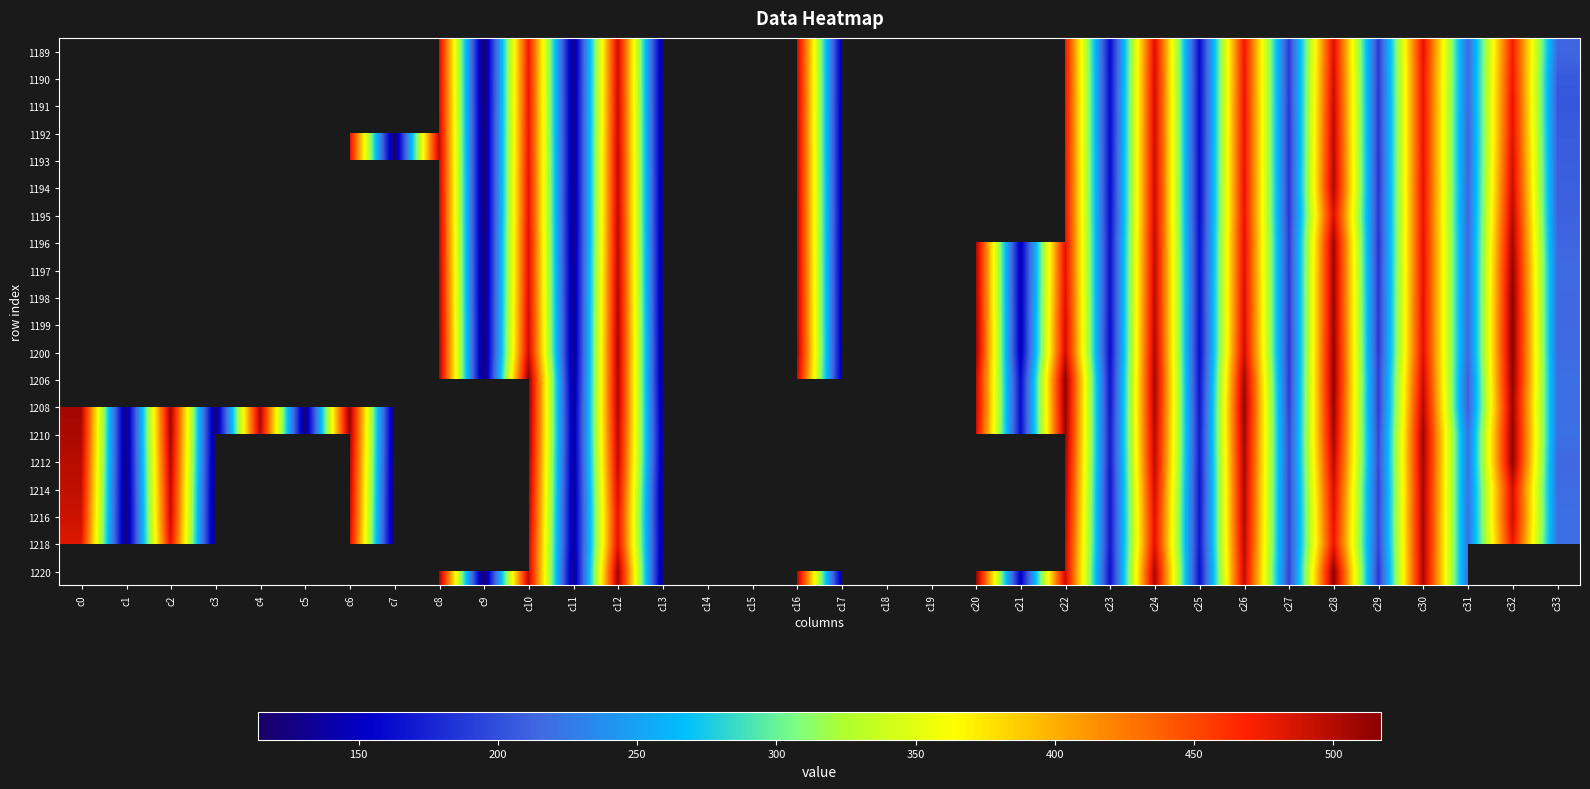

The 1220 series shows 317.6 at c16. True or false?

False